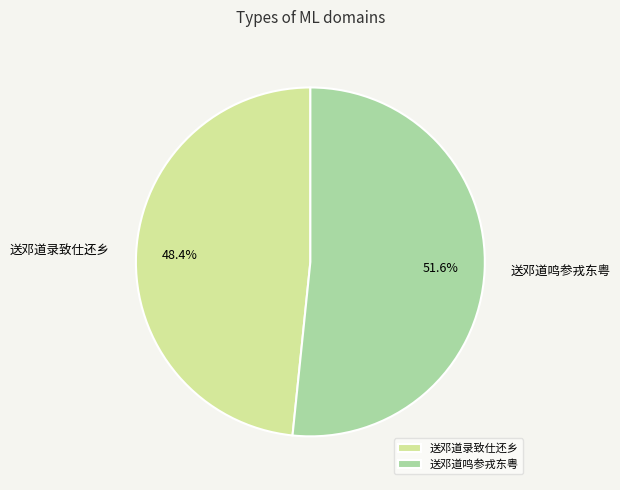

To the nearest percent, what is the combined percentage of 送邓道录致仕还乡 and 送邓道鸣参戎东粤?

100%